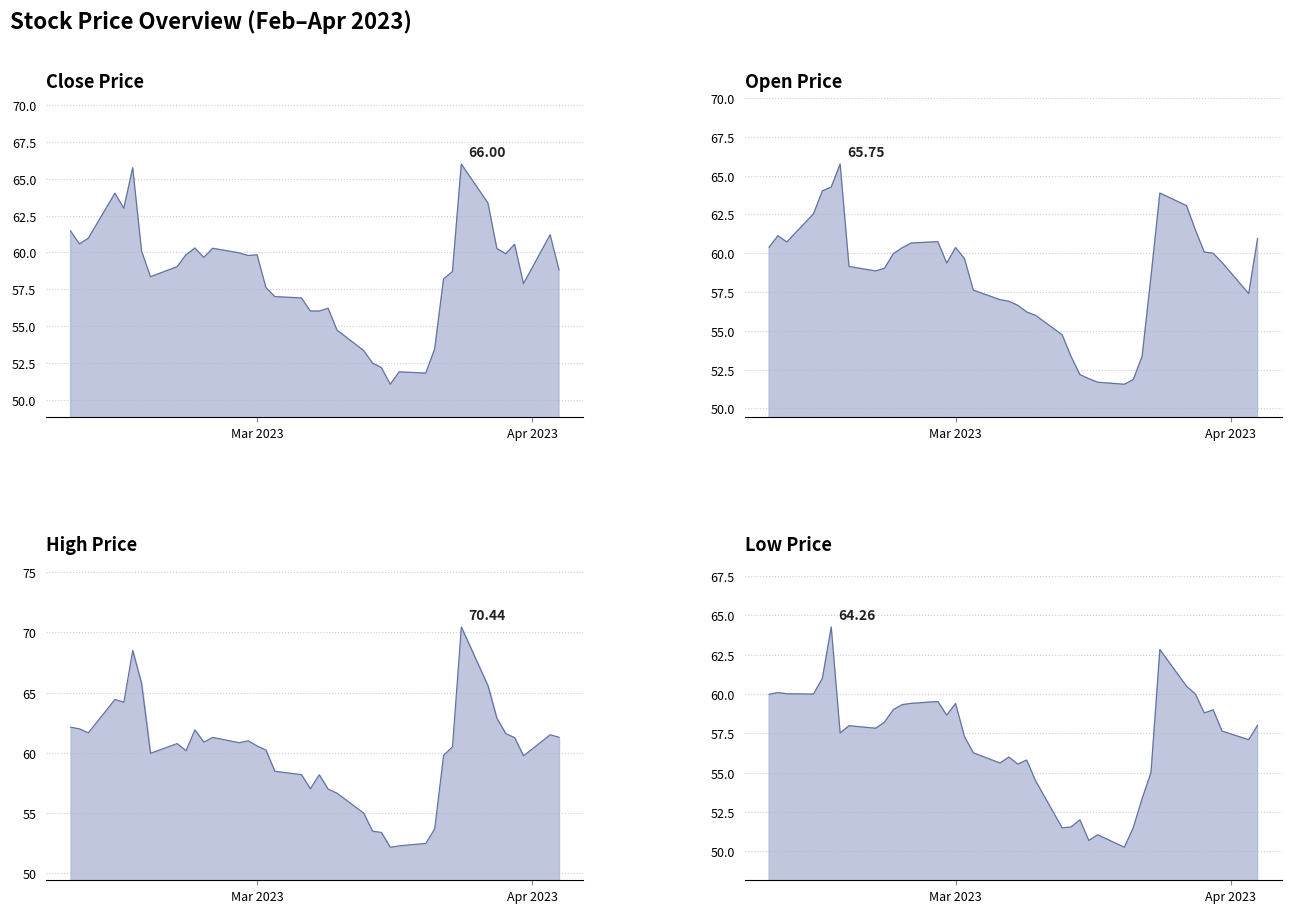

True or false: high line has a value of 29.2 at Apr 2023.

False